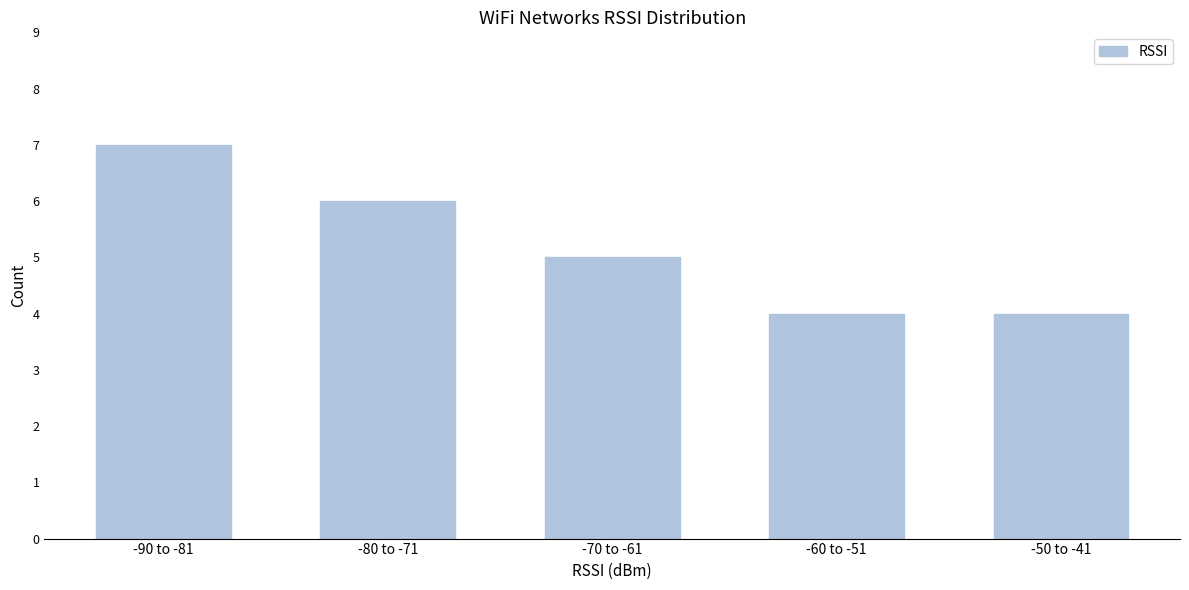

Reading left to right, transcribe all the data shown in this chart.

7	6	5	4	4